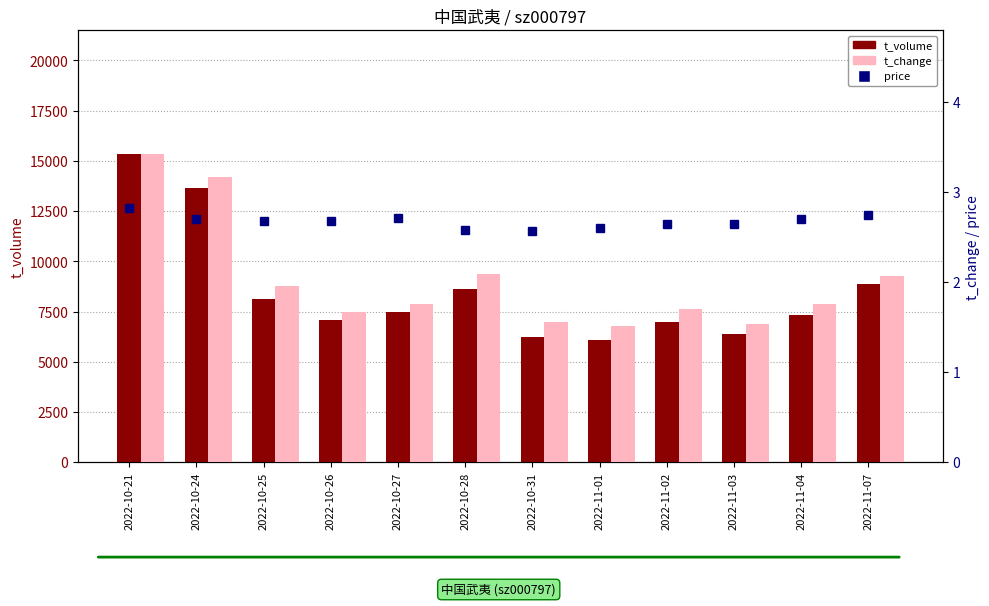

What position from the right is 2022-10-25?

10